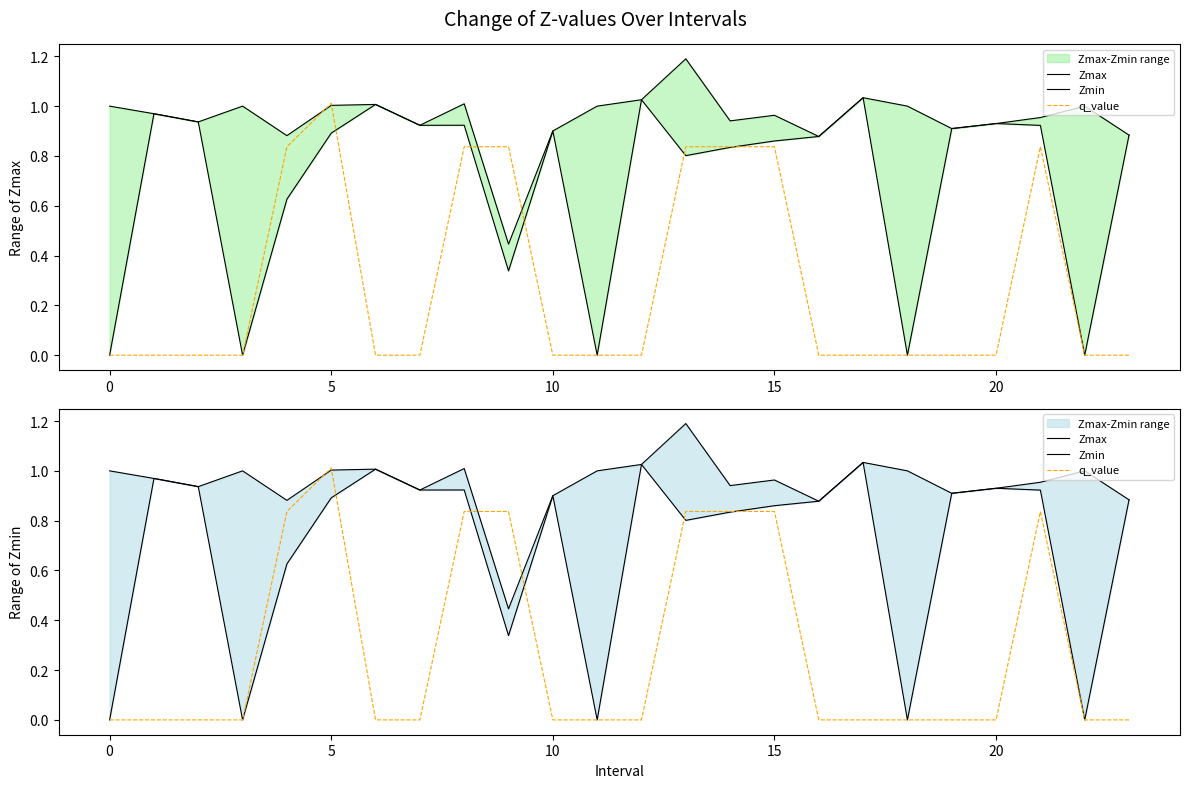

Between 7 and 19, which series saw the biggest shift?

Zmax